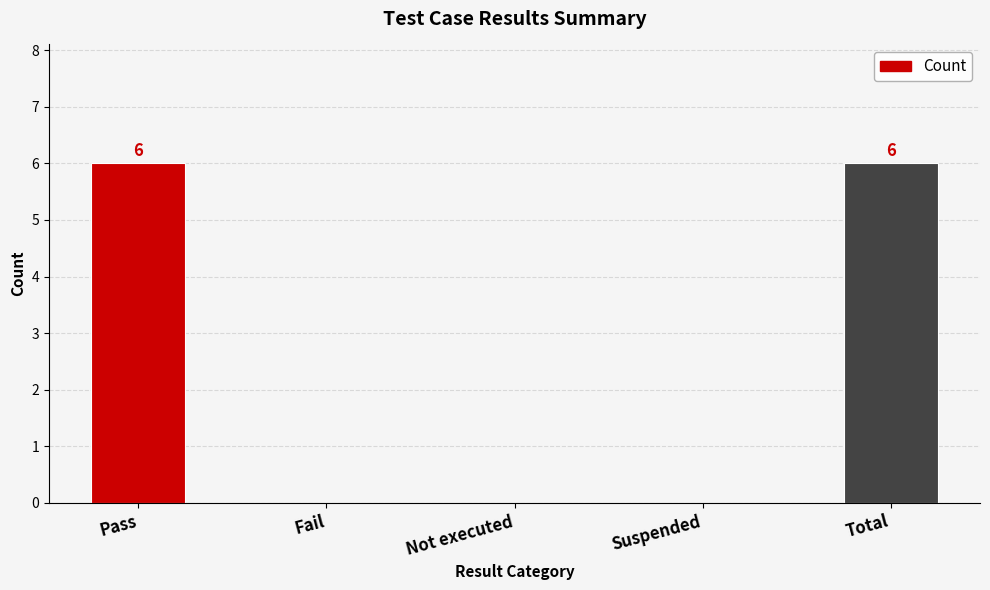

True or false: the data shows -4 at Suspended.

False